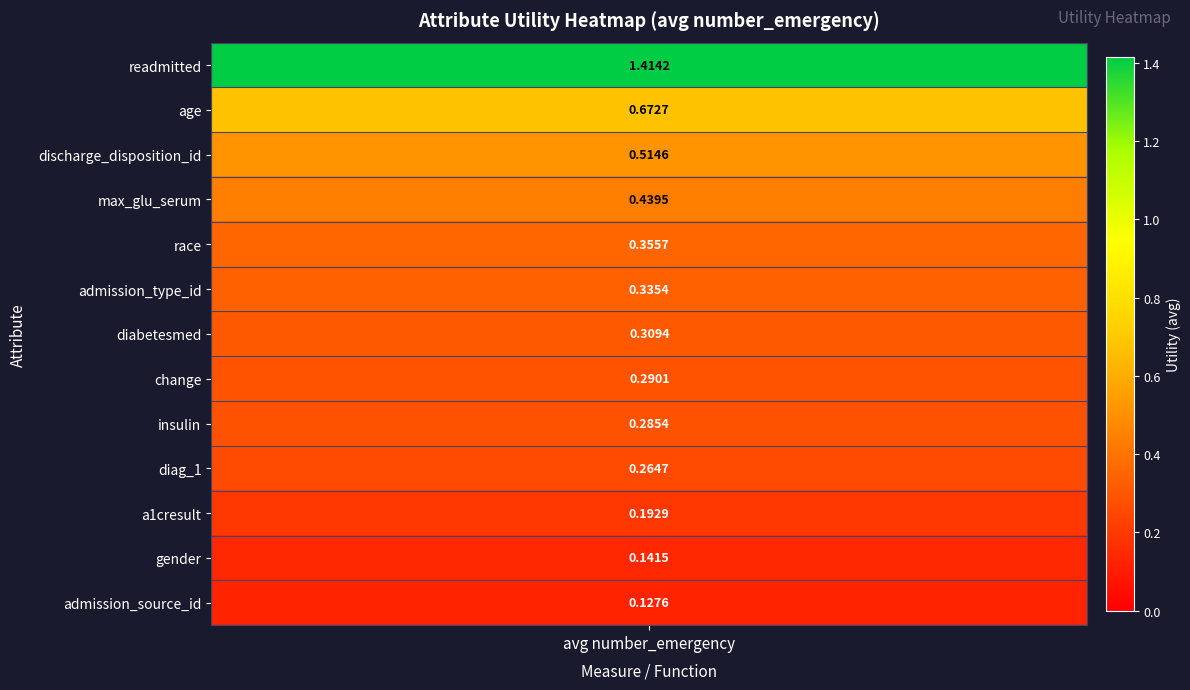

Reading left to right, list all the values displayed in this chart.

utility=1.4	1=0.7	2=0.5	3=0.4	4=0.4	5=0.3	6=0.3	7=0.3	8=0.3	9=0.3	10=0.2	11=0.1	12=0.1